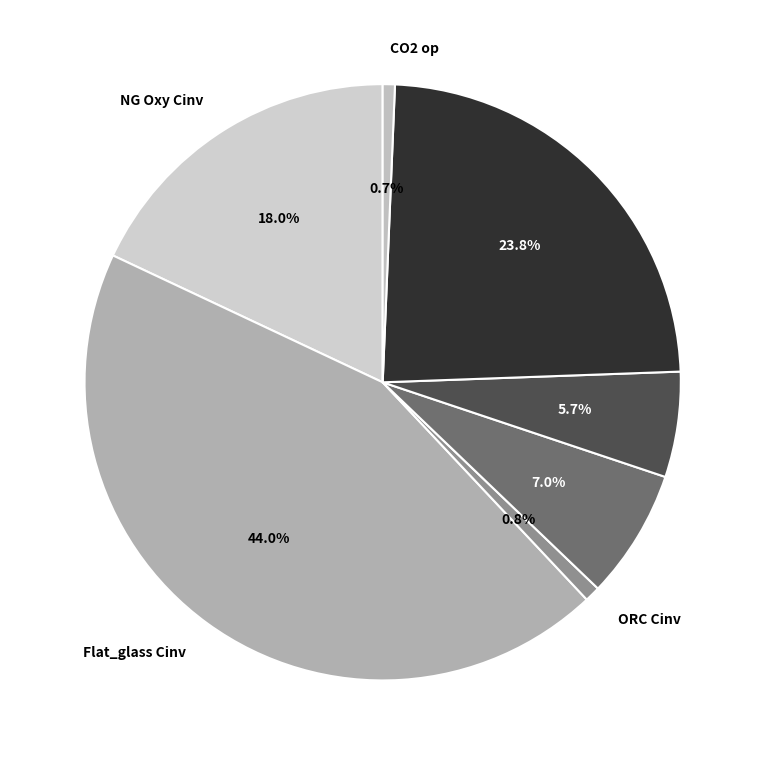

Does any single category account for the majority?

No